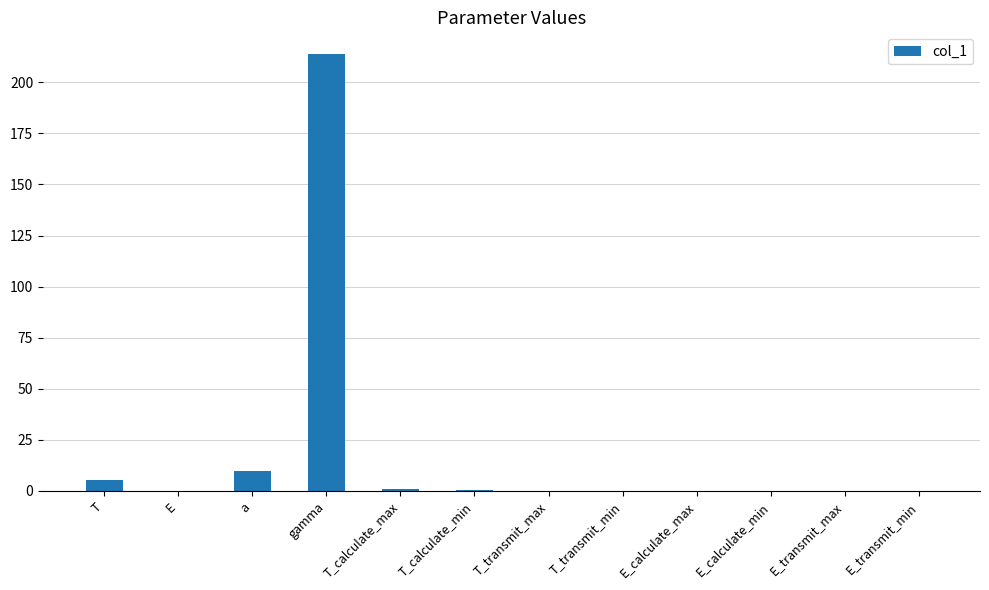

Where is the data nearest to the value 106?

a